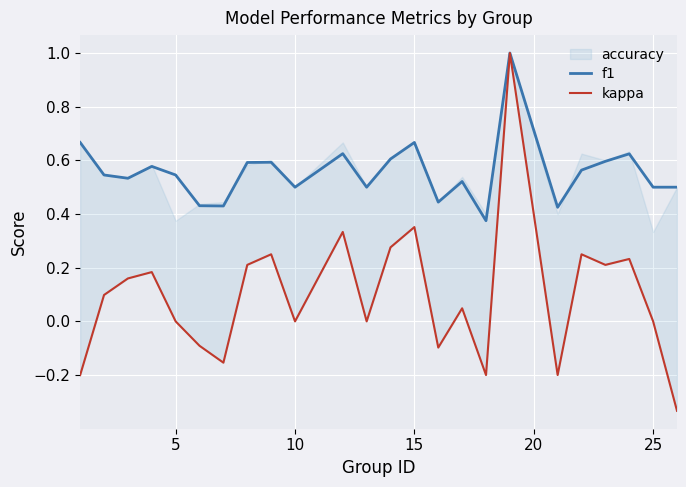

True or false: f1 and kappa intersect in this chart.

False